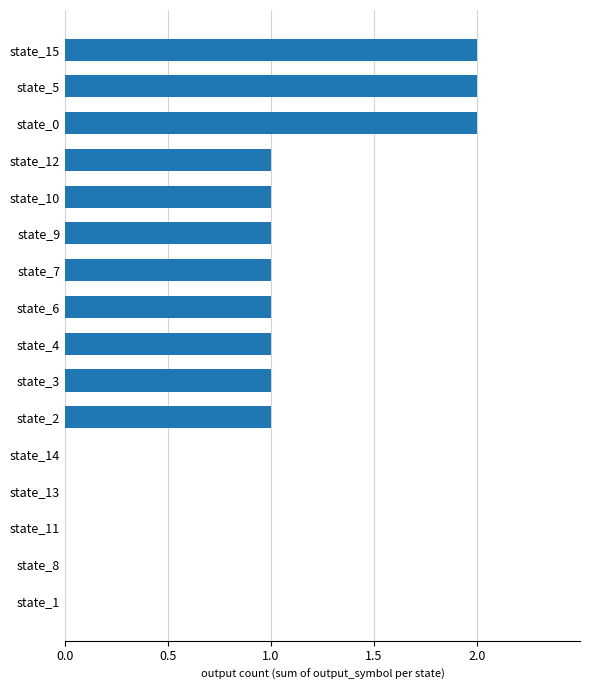

What is the sum of the values at state_15 and state_5?

4